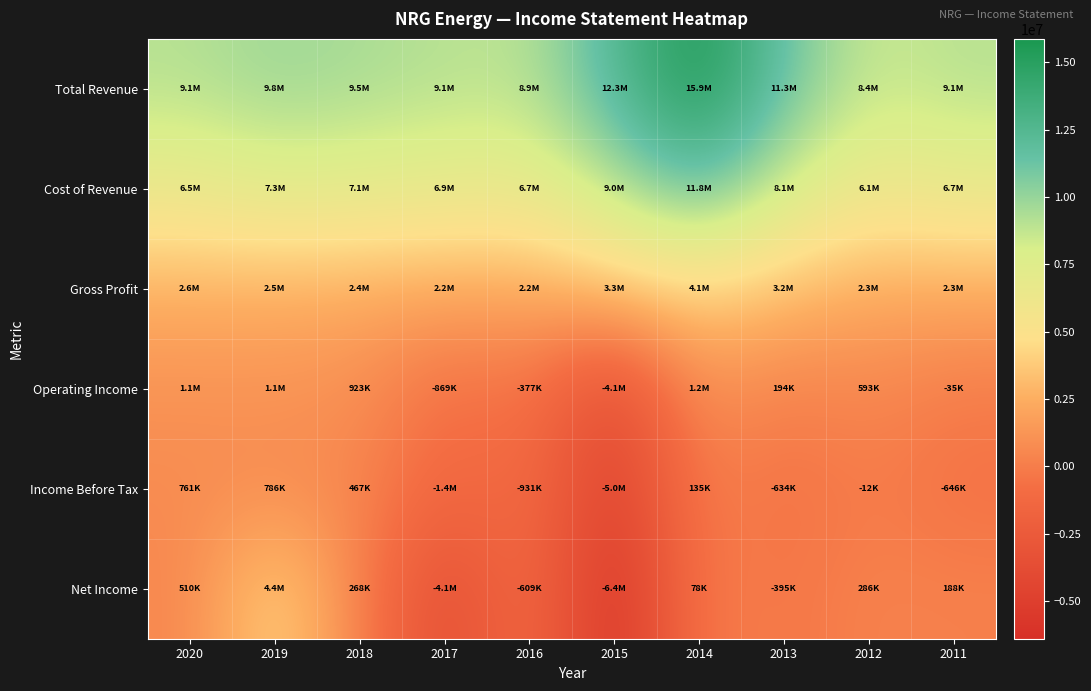

What is the difference between the highest and lowest values at 2014?

15790000